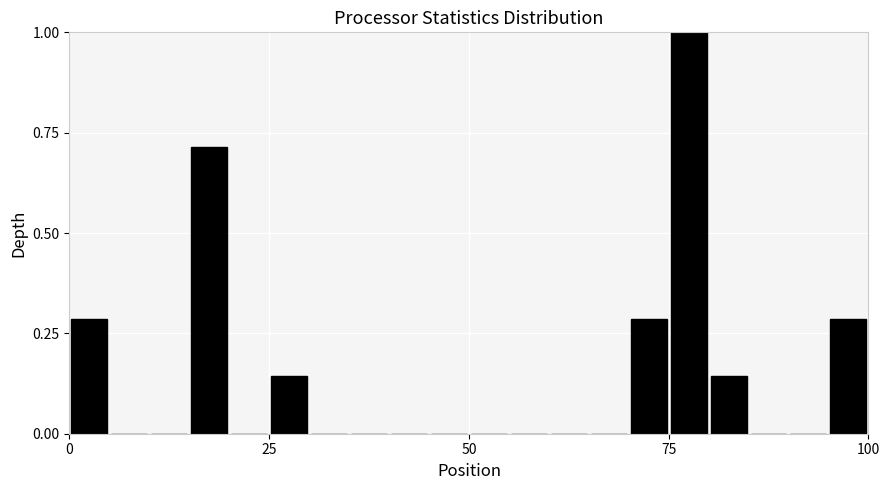

Read against the x-axis, roughly where is the centre of the tallest bar?

80